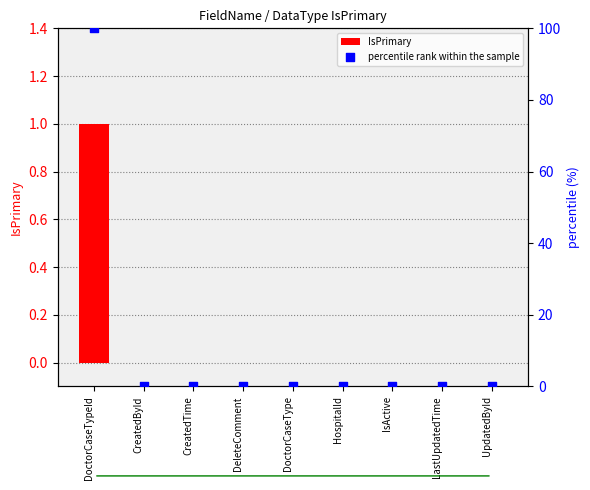

Which series has the widest spread of Y values?

percentile rank within the sample